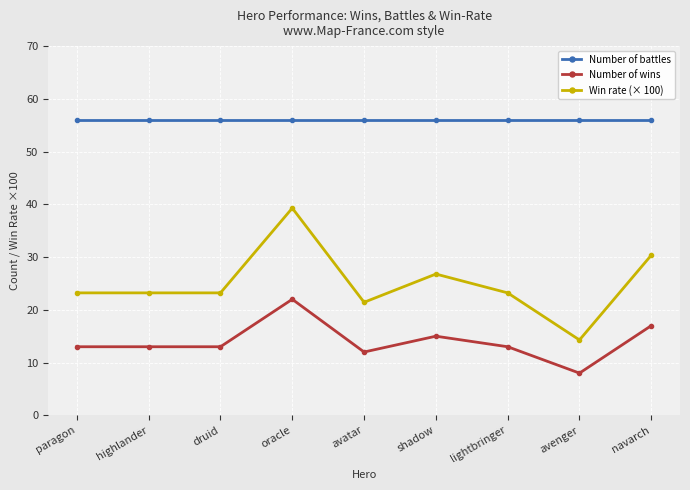

Which series has the largest total across all categories?

Number of battles